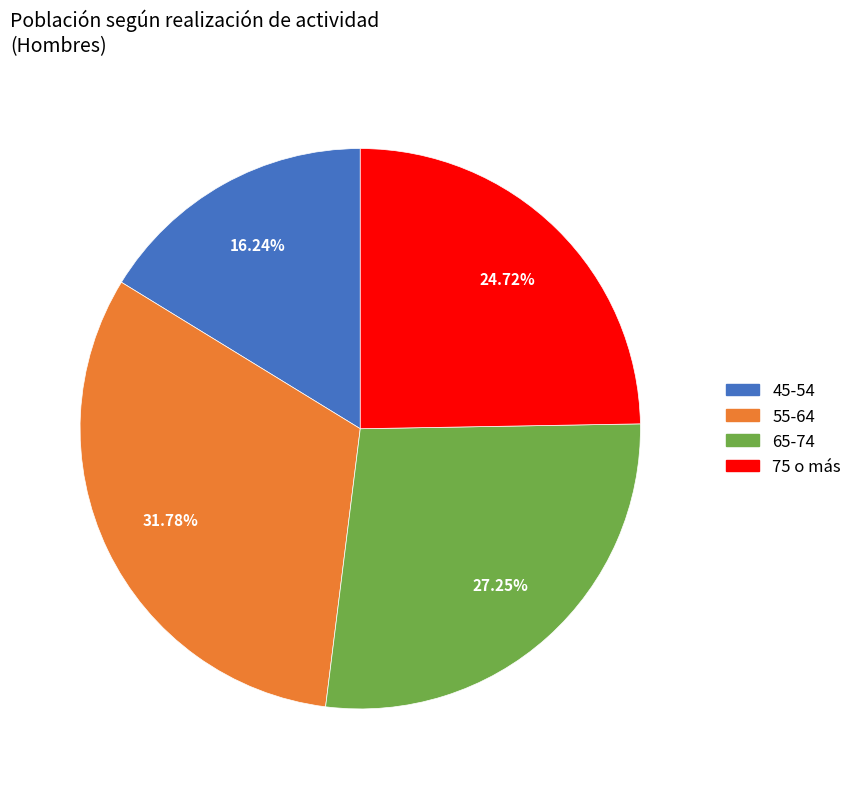

Rank the categories by value from highest to lowest.

55-64, 65-74, 75 o más, 45-54